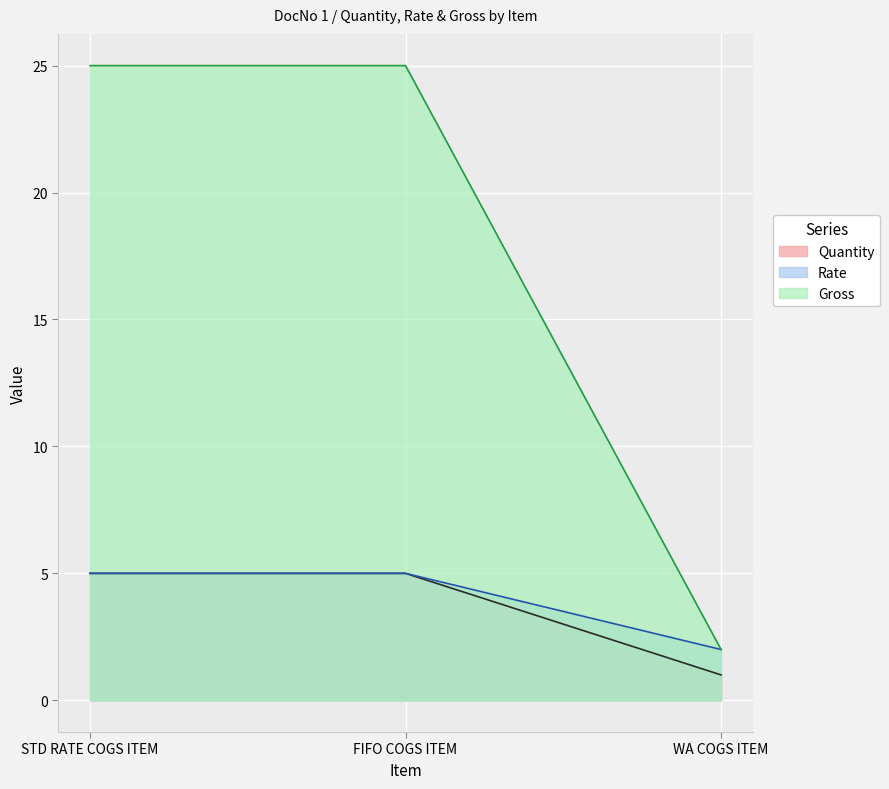

How many Rate values are between 2 and 5?

3